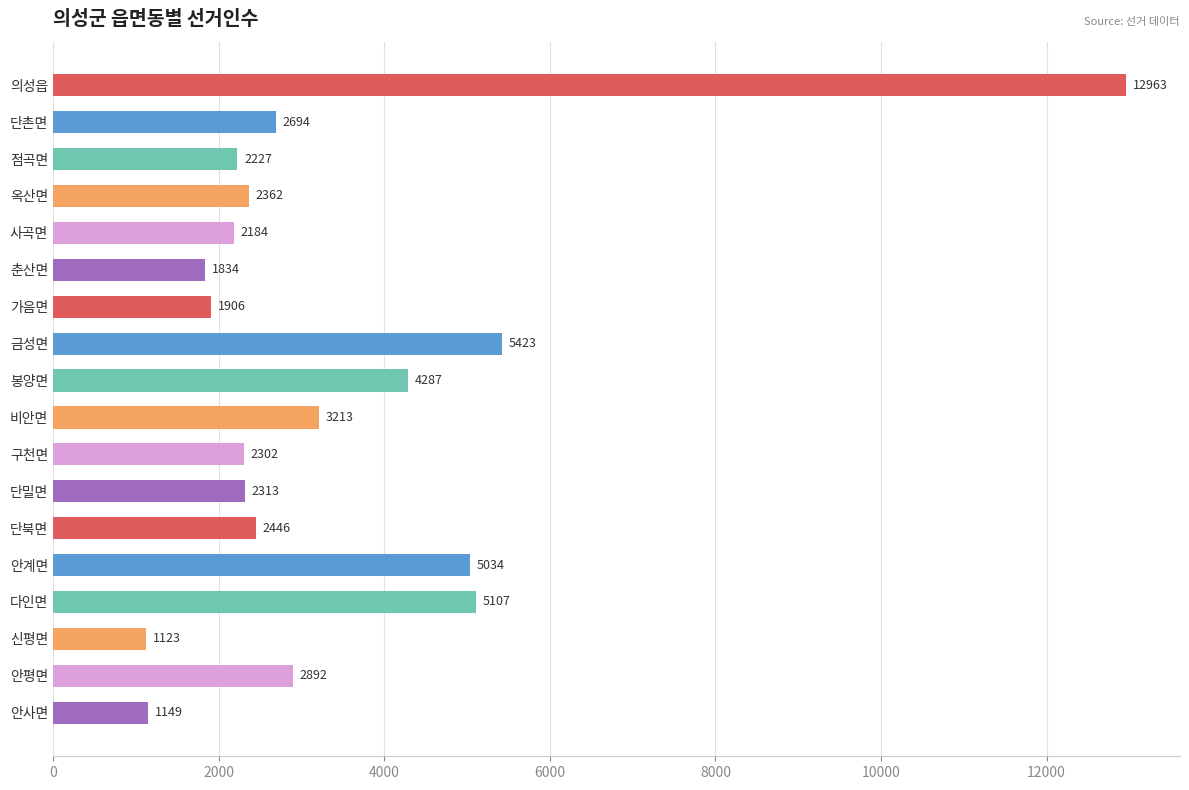

List the labels in order of value, smallest first.

신평면, 안사면, 춘산면, 가음면, 사곡면, 점곡면, 구천면, 단밀면, 옥산면, 단북면, 단촌면, 안평면, 비안면, 봉양면, 안계면, 다인면, 금성면, 의성읍